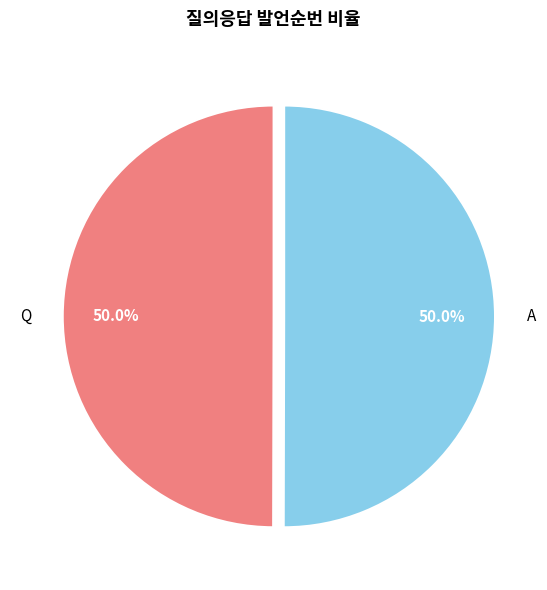

What is the ratio of the value at Q to the value at A?

1.0